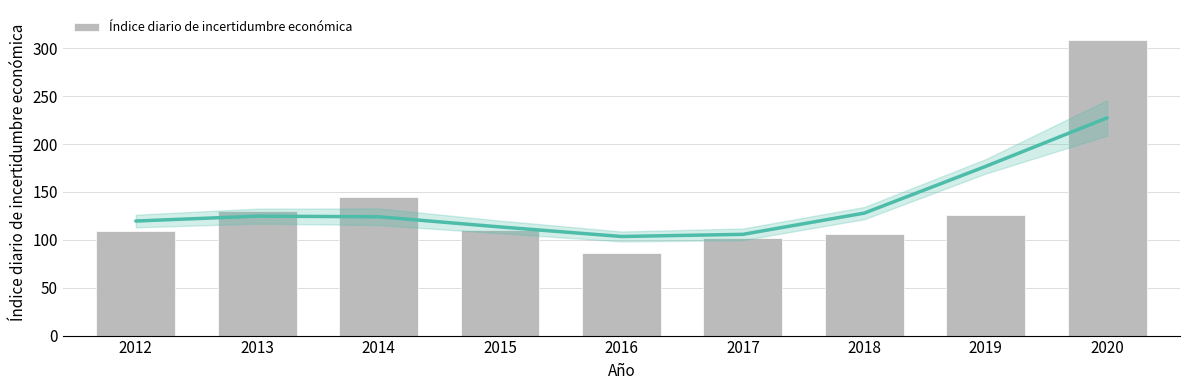

What is the minimum value shown in the chart?

86.5